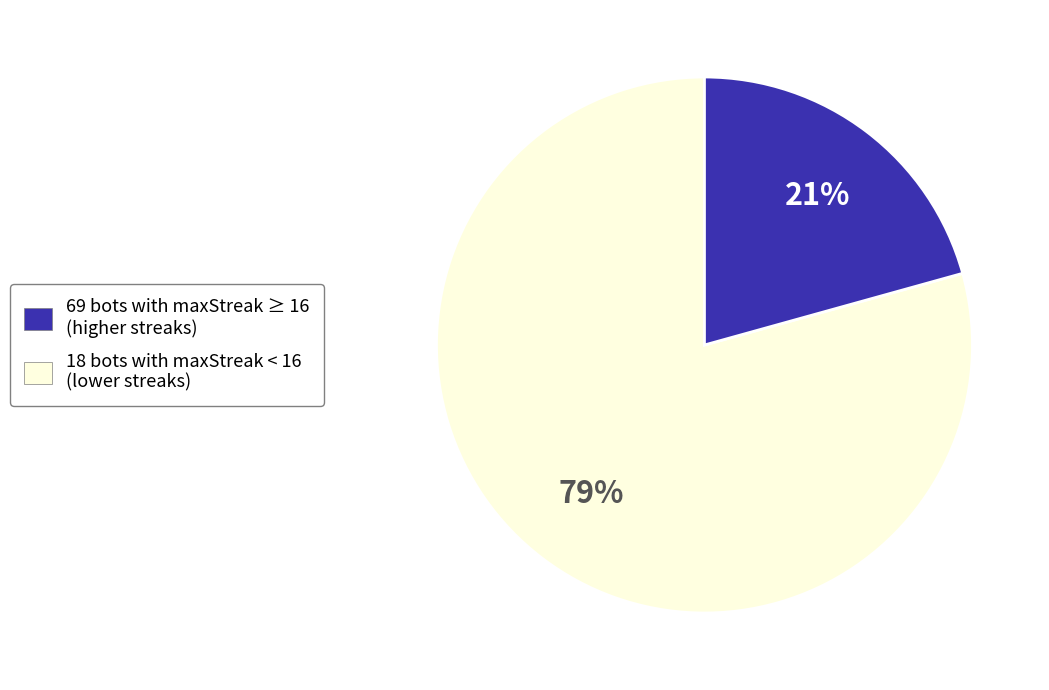

How many slices are in this pie chart?

2